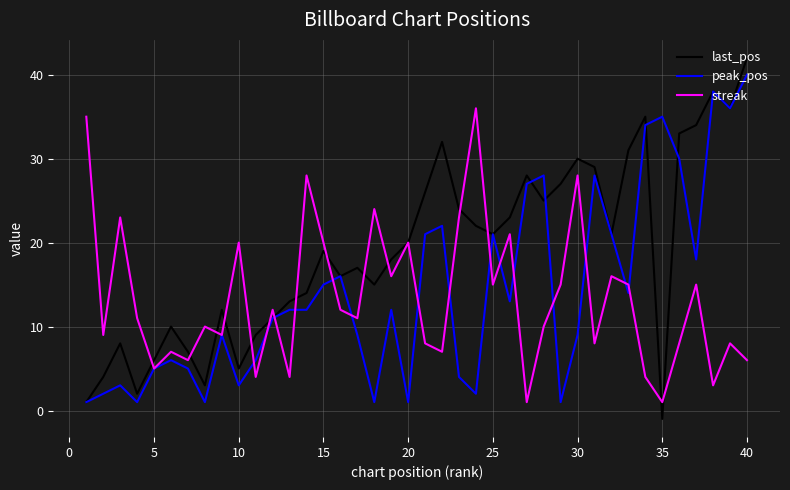

Reading right to left, what are all the values shown in this chart?

last_pos: 42	36	38	34	33	-1	35	31	21	29	30	27	25	28	23	21	22	24	32	26	20	18	15	17	16	19	14	13	11	9	5	12	3	7	10	6	2	8	4	1
peak_pos: 40	36	38	18	30	35	34	14	21	28	9	1	28	27	13	21	2	4	22	21	1	12	1	9	16	15	12	12	11	6	3	9	1	5	6	5	1	3	2	1
streak: 6	8	3	15	8	1	4	15	16	8	28	15	10	1	21	15	36	23	7	8	20	16	24	11	12	20	28	4	12	4	20	9	10	6	7	5	11	23	9	35